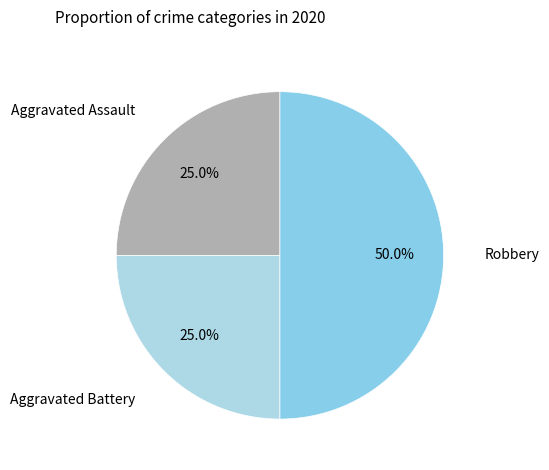

What percentage is the Robbery slice, to the nearest percent?

50%